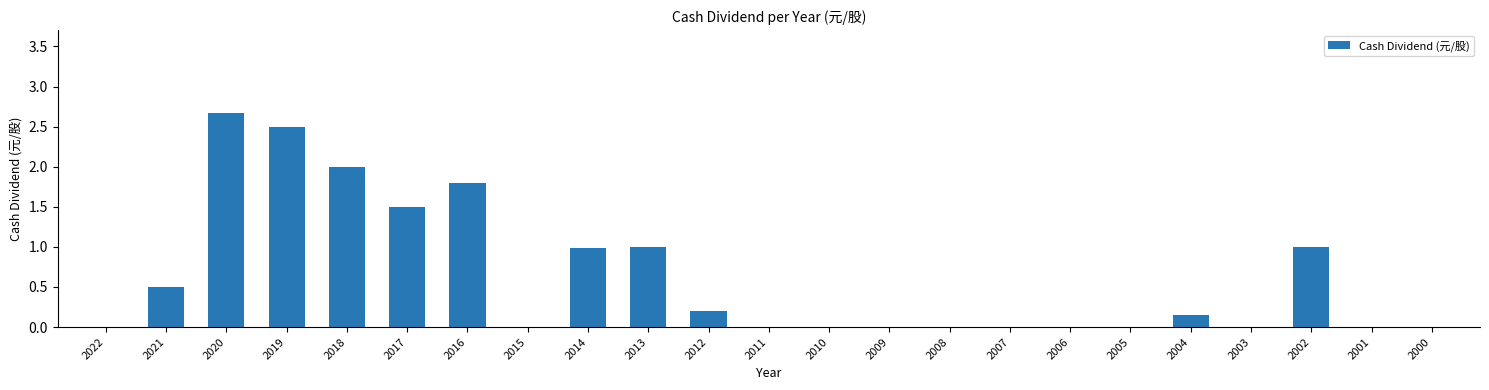

Is it true that the value at 2009 is 1.0?

False